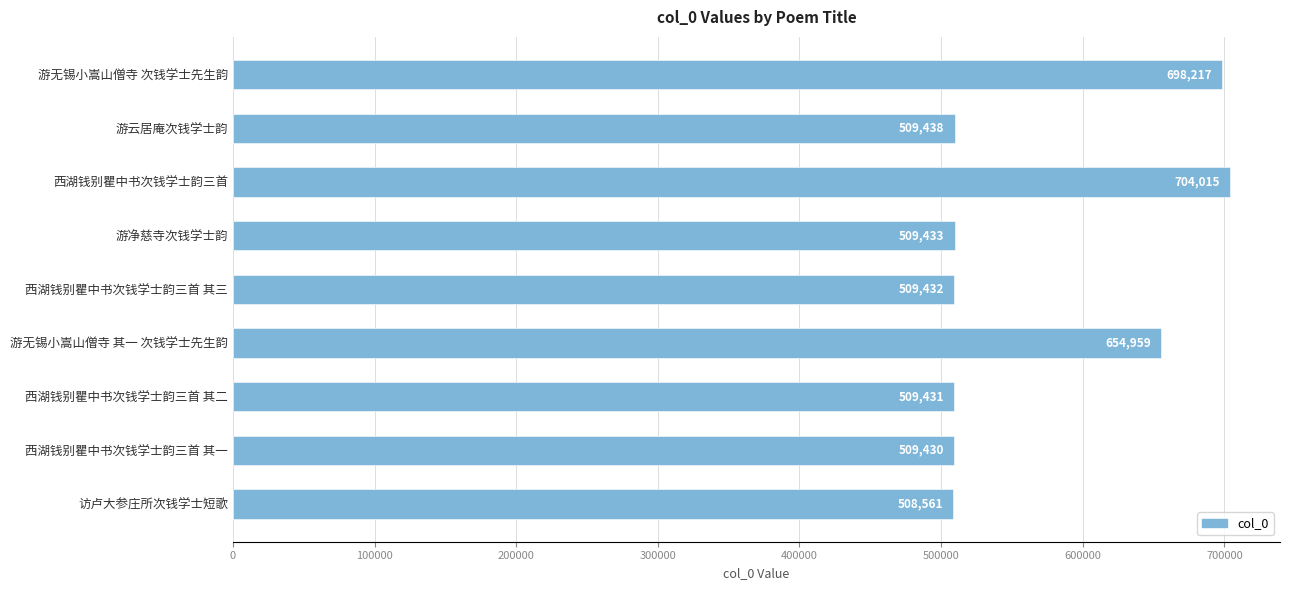

List the labels in order of value, largest first.

西湖钱别瞿中书次钱学士韵三首, 游无锡小嵩山僧寺 次钱学士先生韵, 游无锡小嵩山僧寺 其一 次钱学士先生韵, 游云居庵次钱学士韵, 游净慈寺次钱学士韵, 西湖钱别瞿中书次钱学士韵三首 其三, 西湖钱别瞿中书次钱学士韵三首 其二, 西湖钱别瞿中书次钱学士韵三首 其一, 访卢大参庄所次钱学士短歌